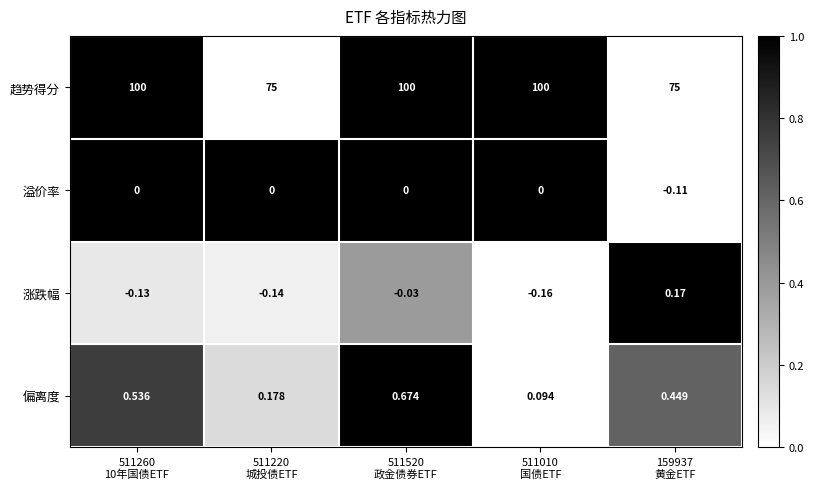

Which series has the largest total across all categories?

趋势得分